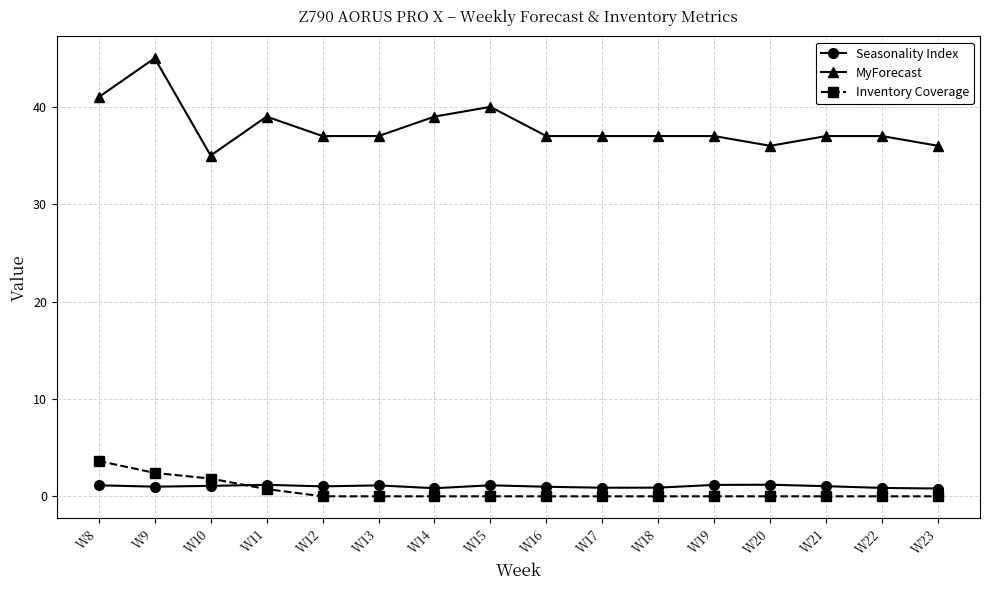

What is the difference between the maximum and minimum values in the MyForecast series?

10.0